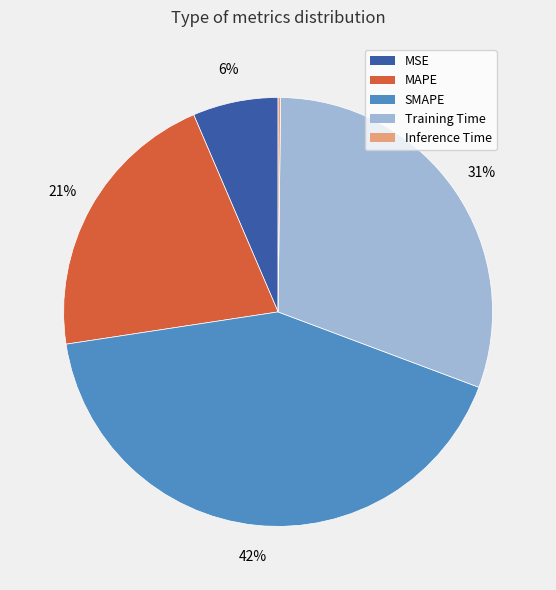

Which category has the biggest portion of the pie?

SMAPE